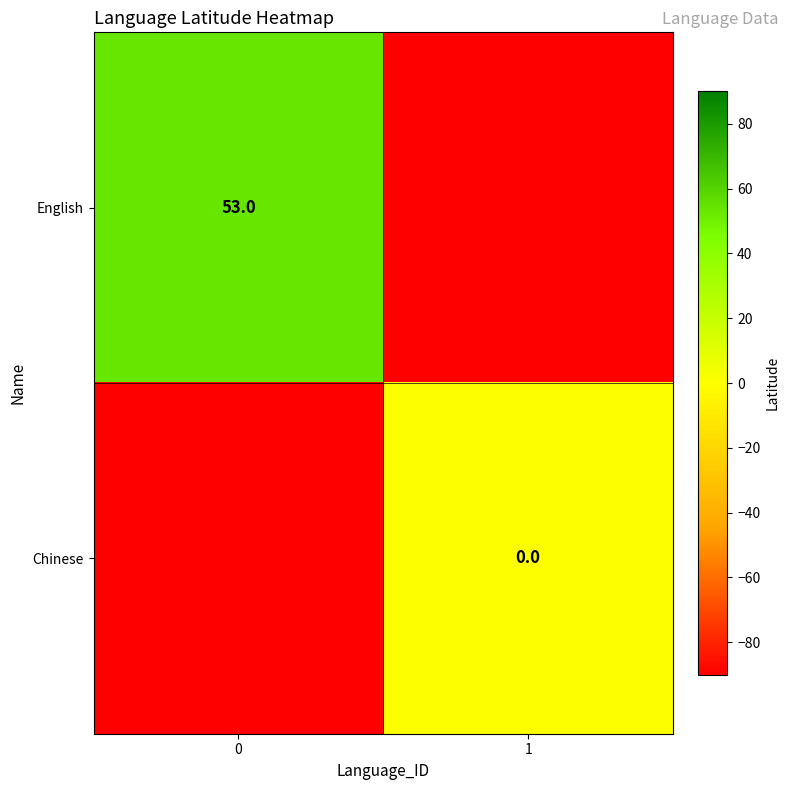

The value of English at 0 is 94. True or false?

False